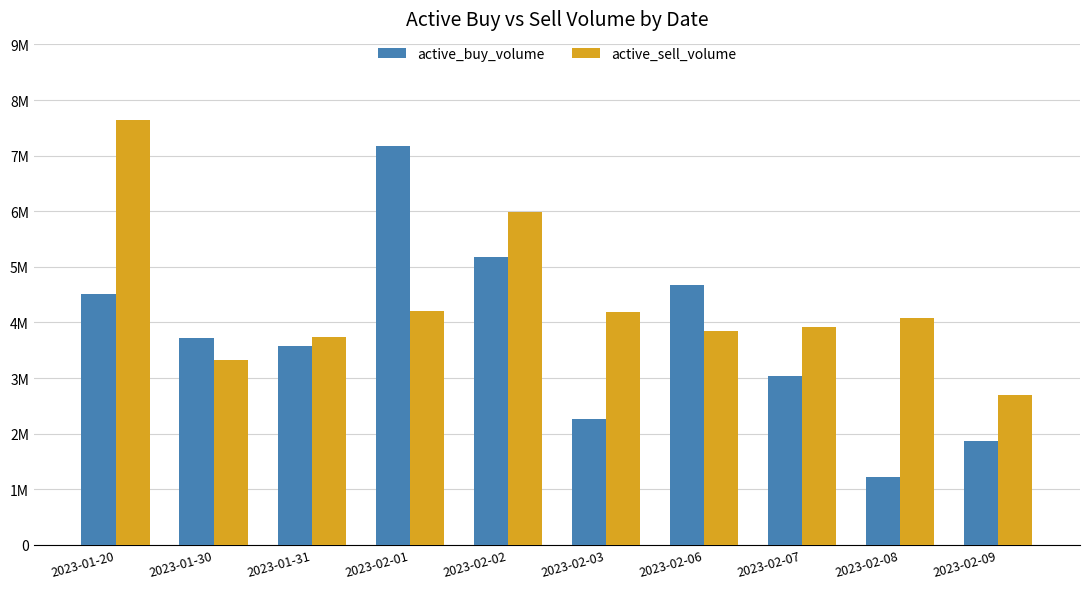

At how many categories does at least one series exceed 7248477?

1